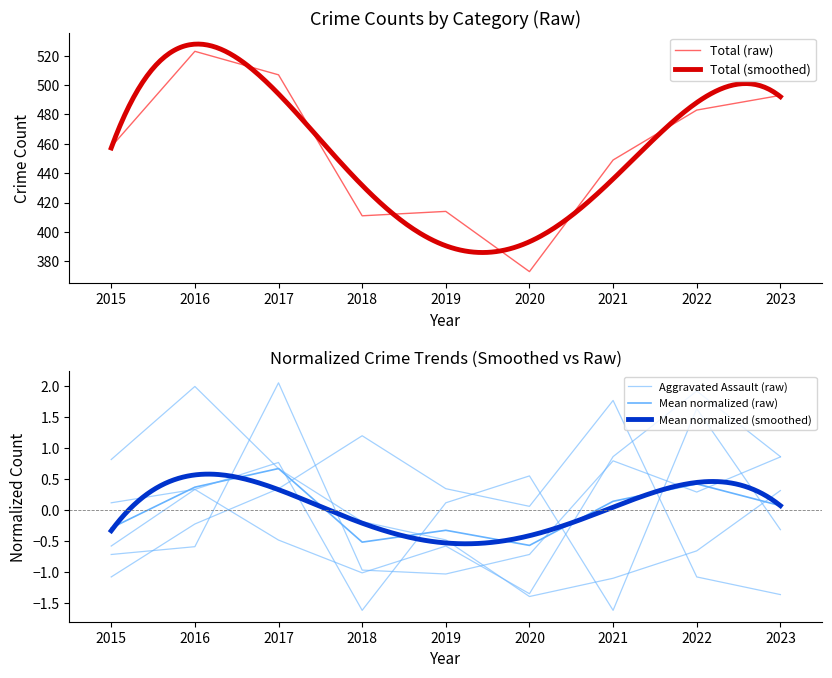

How many data points in Total are above 458?

4